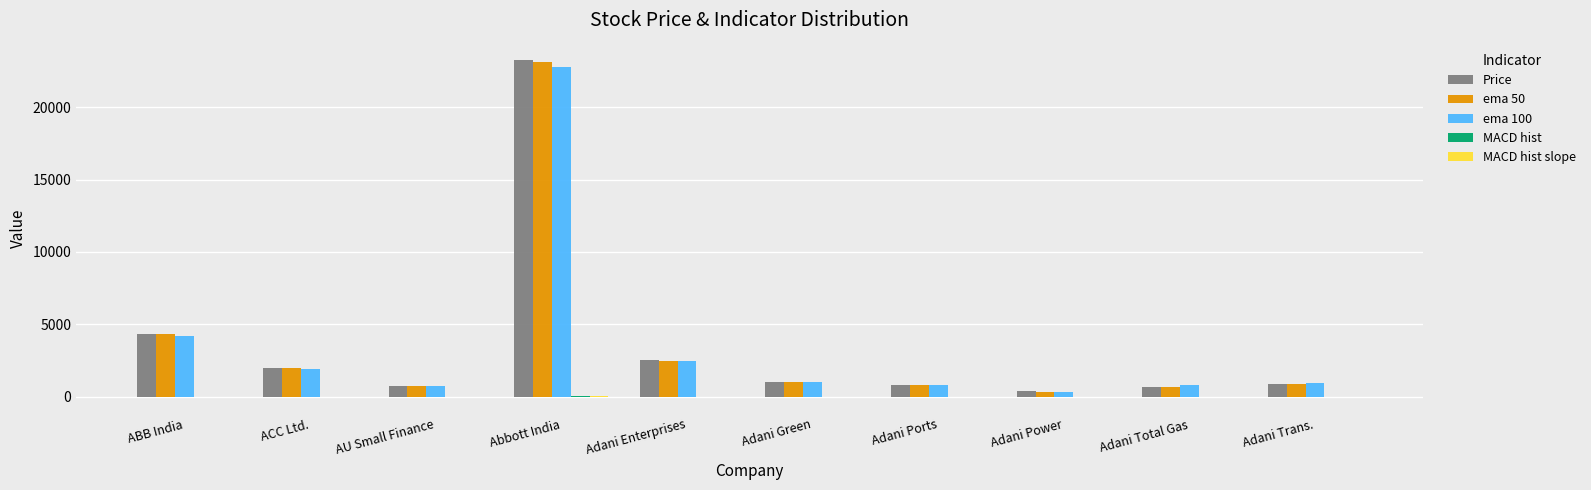

Count the number of categories in the chart.

10